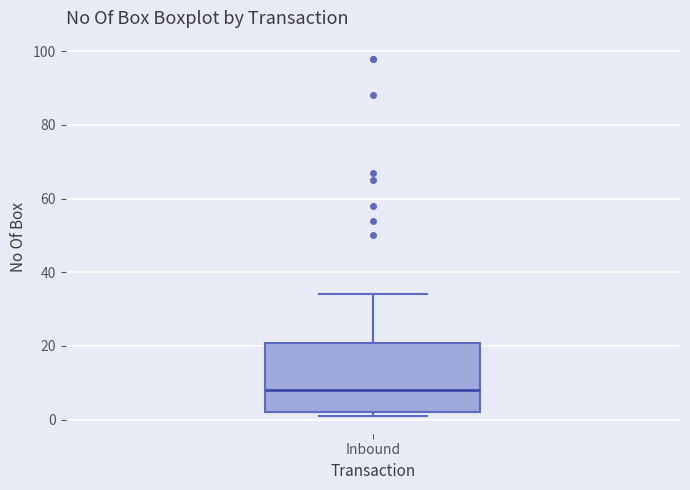

Where does the median line of the box for Inbound sit on the y-axis? The values are not printed on the chart, so give them approximately, as read against the axis.

8